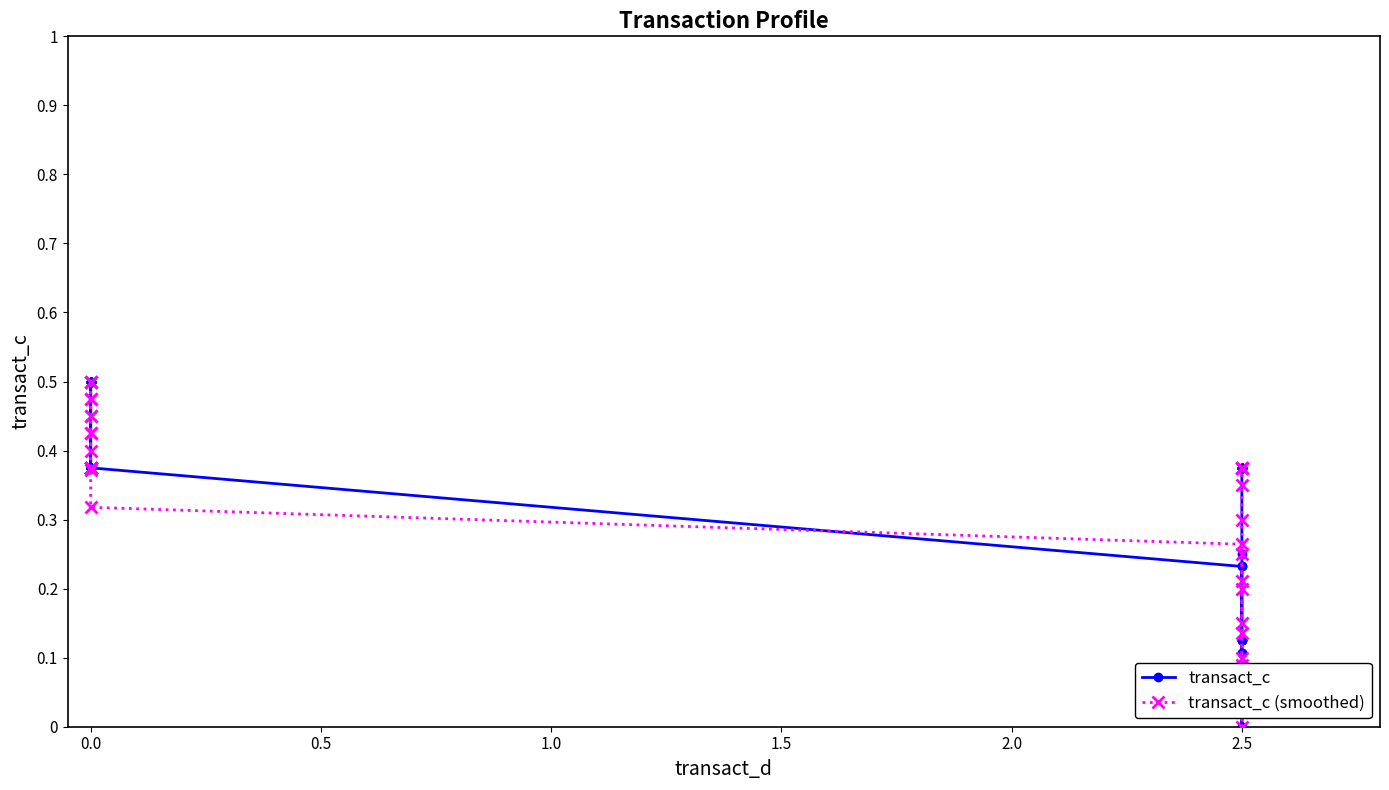

Which series has the largest total across all categories?

transact_c